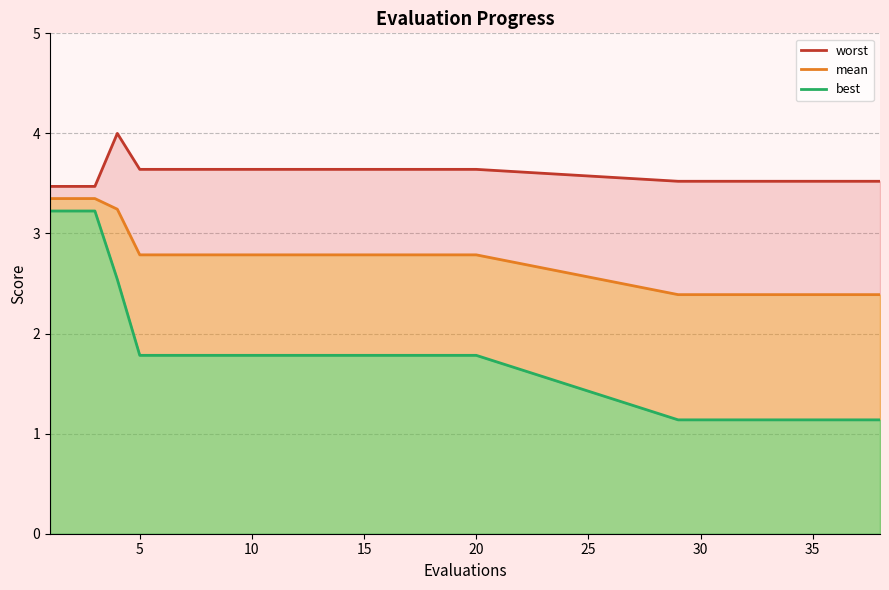

Reading left to right, what are all the values shown in this chart?

worst_line: 3.5	3.5	3.5	4.0	3.6	3.6	3.6	3.6	3.6	3.6	3.6	3.6	3.6	3.6	3.6	3.6	3.6	3.6	3.6	3.6	3.5	3.5	3.5	3.5	3.5	3.5	3.5	3.5	3.5	3.5
mean_line: 3.3	3.3	3.3	3.2	2.8	2.8	2.8	2.8	2.8	2.8	2.8	2.8	2.8	2.8	2.8	2.8	2.8	2.8	2.8	2.8	2.4	2.4	2.4	2.4	2.4	2.4	2.4	2.4	2.4	2.4
best_line: 3.2	3.2	3.2	2.5	1.8	1.8	1.8	1.8	1.8	1.8	1.8	1.8	1.8	1.8	1.8	1.8	1.8	1.8	1.8	1.8	1.1	1.1	1.1	1.1	1.1	1.1	1.1	1.1	1.1	1.1